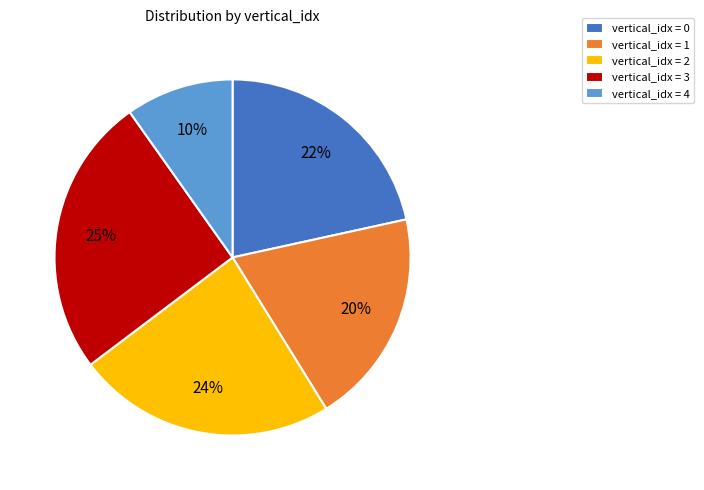

To the nearest percent, what percentage of the pie is vertical_idx = 4?

10%